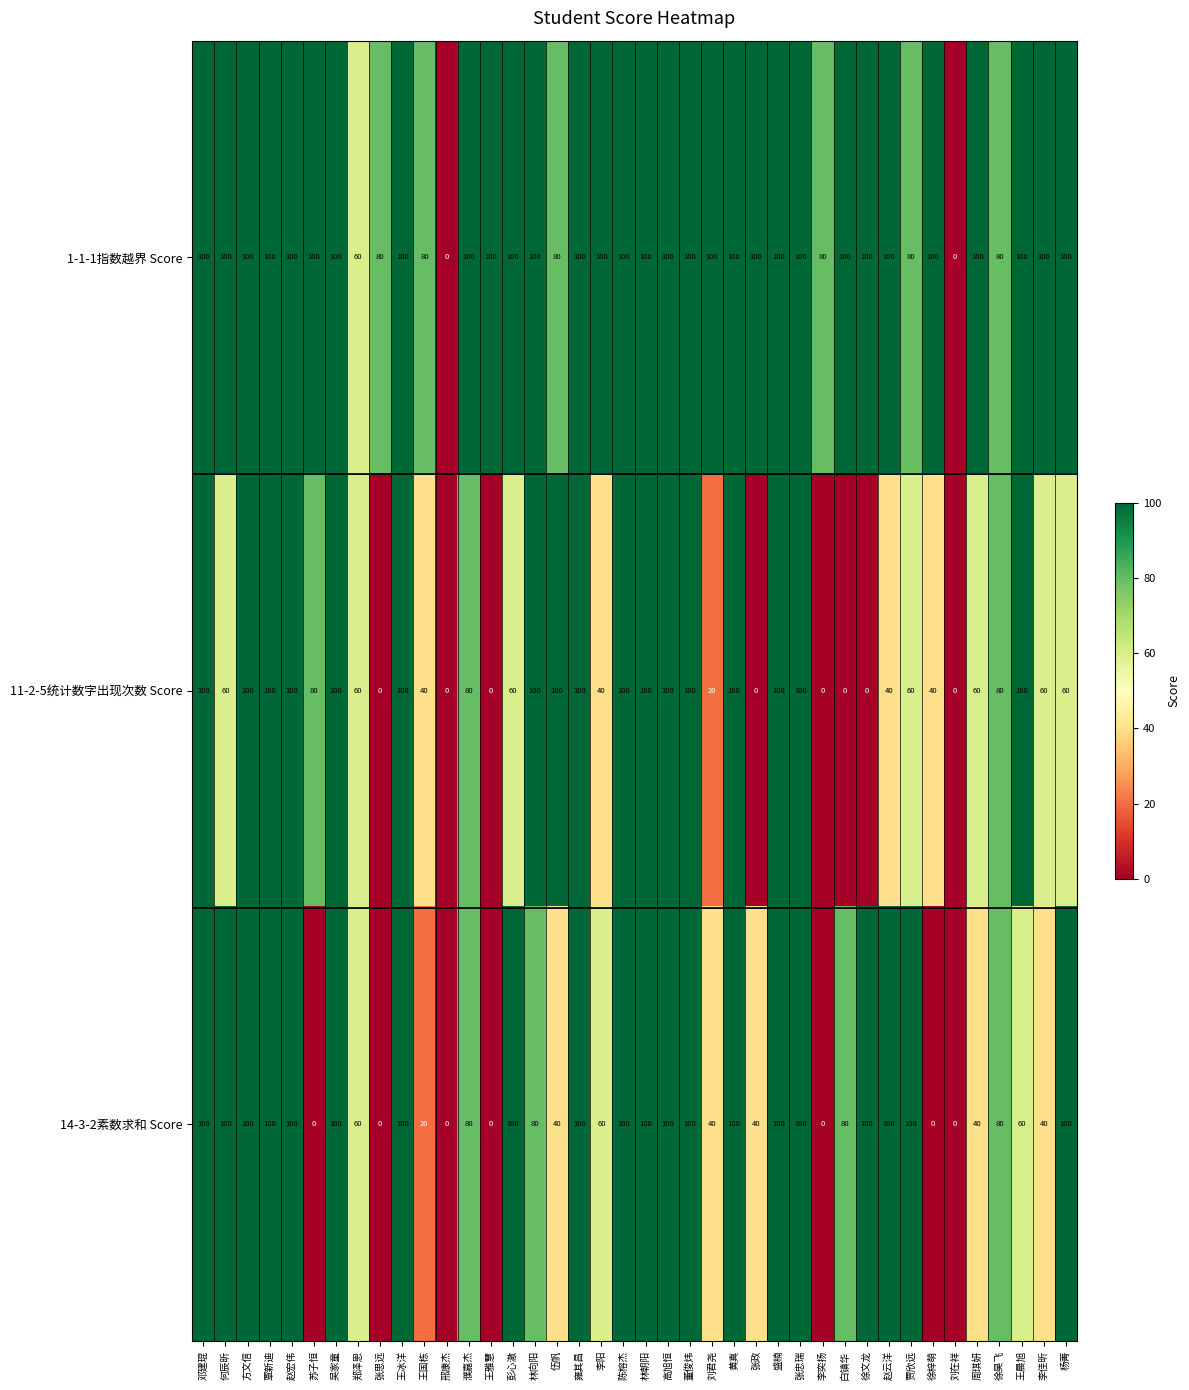

What is the difference between the highest and lowest values at 苏子恒?

100